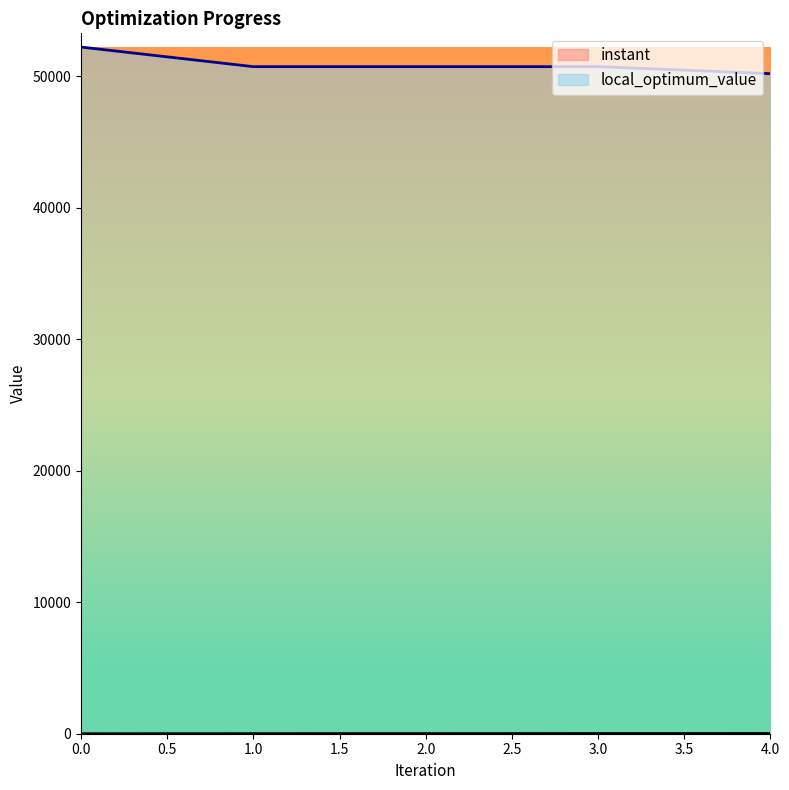

Does the chart display data point markers on the line(s)?

No